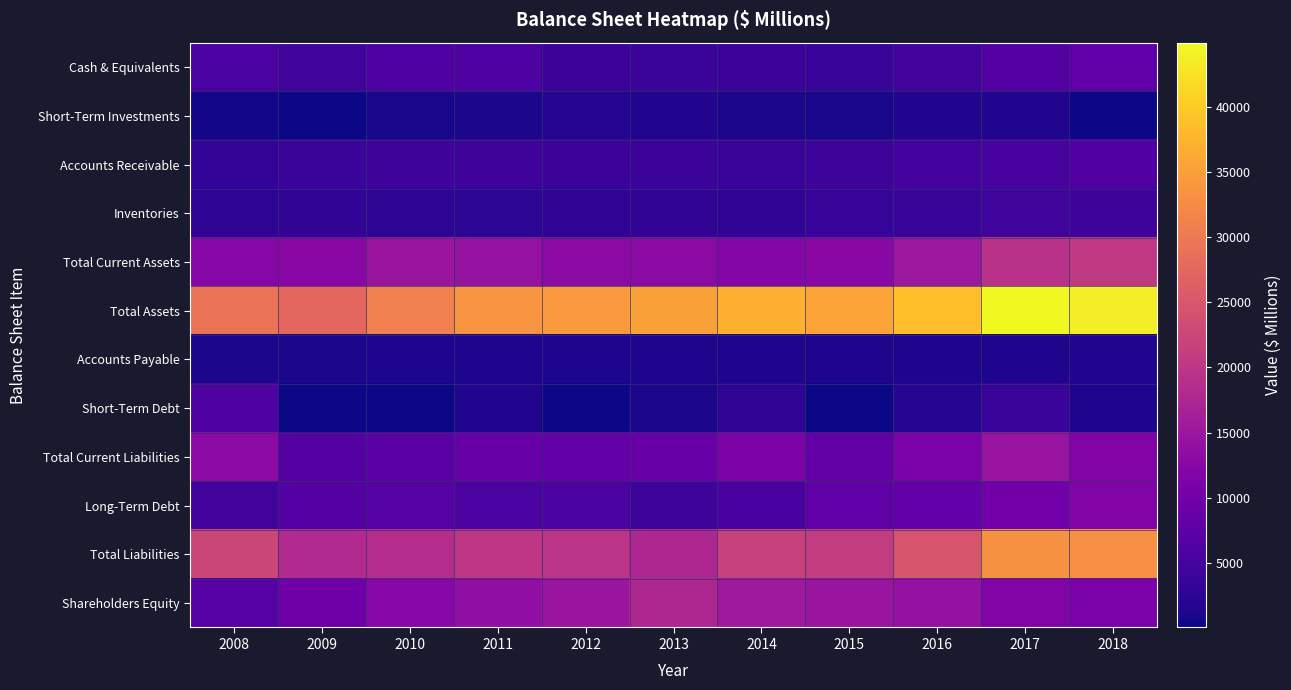

Reading left to right, extract all data points from this chart.

Cash & Equivalents: 2008=5497	2009=4463	2010=5993	2011=5923	2012=4019	2013=3830	2014=3872	2015=3666	2016=4582	2017=6536	2018=7998
Short-Term Investments: 2008=429	2009=35	2010=734	2011=975	2012=1666	2013=1567	2014=955	2015=785	2016=1457	2017=1498	2018=88
Accounts Receivable: 2008=3277	2009=3832	2010=4158	2011=4238	2012=3888	2013=4023	2014=3801	2015=4072	2016=4766	2017=5262	2018=6205
Inventories: 2008=2493	2009=2850	2010=2518	2011=2300	2012=2644	2013=2929	2014=2740	2015=3446	2016=3562	2017=4458	2018=4112
Total Current Assets: 2008=12453	2009=12487	2010=14840	2011=14248	2012=13039	2013=13105	2014=12180	2015=12574	2016=15101	2017=19202	2018=20550
Total Assets: 2008=29213	2009=27461	2010=31001	2011=33660	2012=34399	2013=35249	2014=37178	2015=35569	2016=38806	2017=44981	2018=43908
Accounts Payable: 2008=886	2009=968	2010=1072	2011=1125	2012=1188	2013=1119	2014=1128	2015=1338	2016=1349	2017=1411	2018=1412
Short-Term Debt: 2008=5846	2009=27	2010=156	2011=1522	2012=12	2013=1013	2014=2689	2015=6	2016=1937	2017=3707	2018=1131
Total Current Liabilities: 2008=13110	2009=6568	2010=7101	2011=8931	2012=8390	2013=8917	2014=11208	2015=8230	2016=10987	2017=14536	2018=11888
Long-Term Debt: 2008=4616	2009=6635	2010=6771	2011=5465	2012=5519	2013=4200	2014=5368	2015=7972	2016=8368	2017=9941	2018=11640
Total Liabilities: 2008=22477	2009=17936	2010=18589	2011=20124	2012=19625	2013=17608	2014=21790	2015=20979	2016=24725	2017=33313	2018=32999
Shareholders Equity: 2008=6735	2009=9525	2010=12413	2011=13536	2012=14774	2013=17641	2014=15388	2015=14590	2016=14081	2017=11668	2018=10909